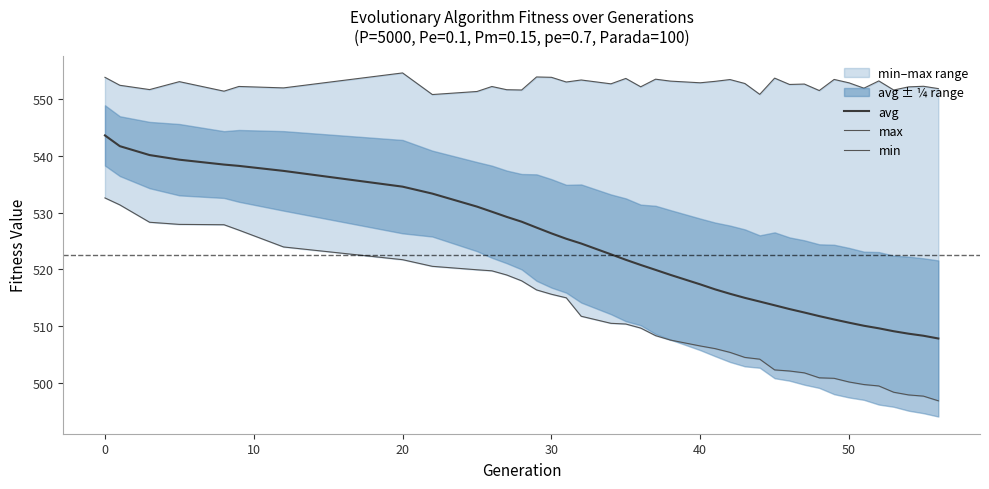

What is the minimum value for avg?

507.9